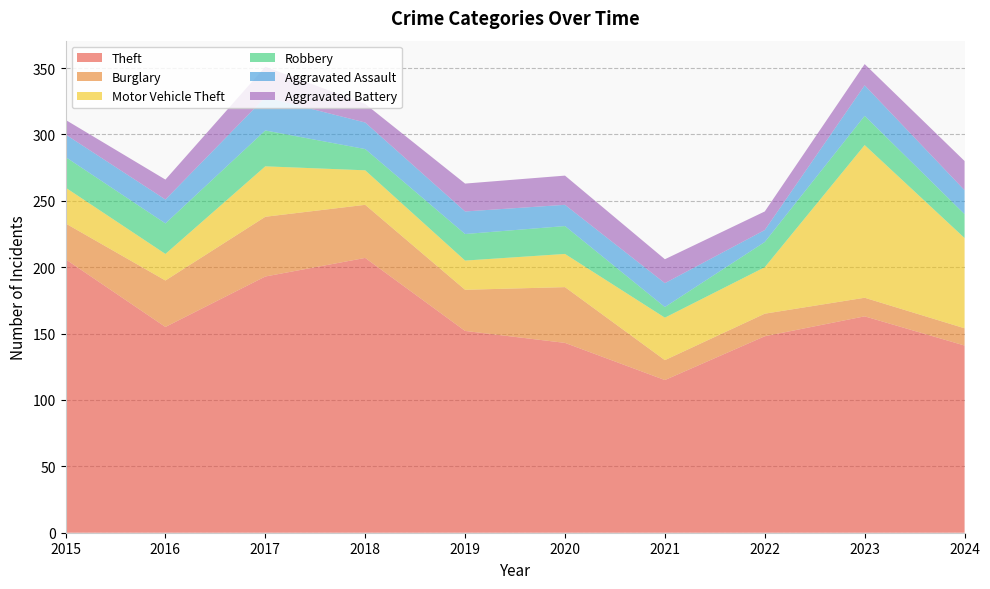

Reading left to right, what are all the values shown in this chart?

Theft: 2015=206	2016=155	2017=193	2018=207	2019=152	2020=143	2021=115	2022=148	2023=163	2024=141
Burglary: 2015=27	2016=35	2017=45	2018=40	2019=31	2020=42	2021=15	2022=17	2023=14	2024=13
Motor Vehicle Theft: 2015=27	2016=20	2017=38	2018=26	2019=22	2020=25	2021=32	2022=35	2023=115	2024=68
Robbery: 2015=23	2016=23	2017=27	2018=16	2019=20	2020=21	2021=8	2022=19	2023=22	2024=18
Aggravated Assault: 2015=17	2016=18	2017=25	2018=20	2019=17	2020=16	2021=18	2022=9	2023=23	2024=18
Aggravated Battery: 2015=11	2016=15	2017=23	2018=14	2019=21	2020=22	2021=18	2022=14	2023=16	2024=22